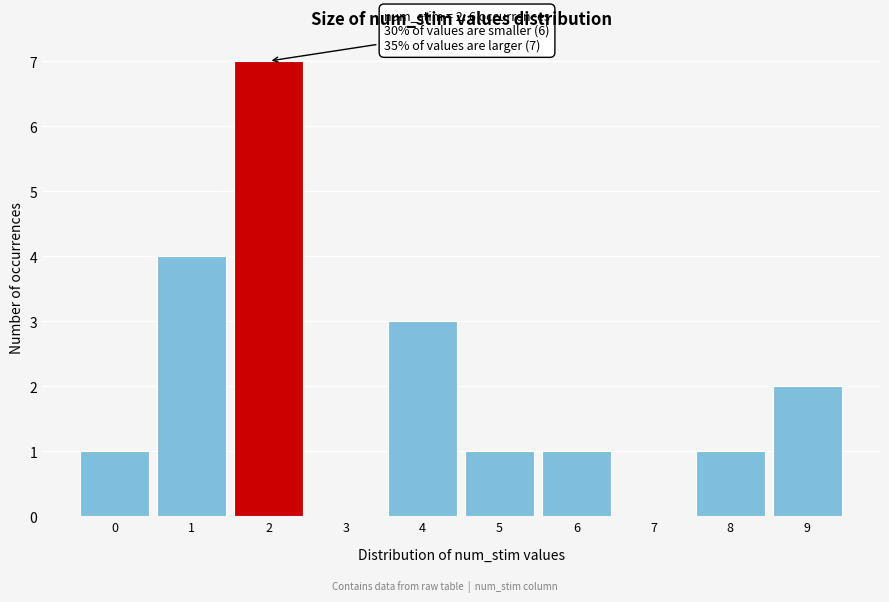

Which range on the x-axis has the tallest bar?

1.5 to 2.5